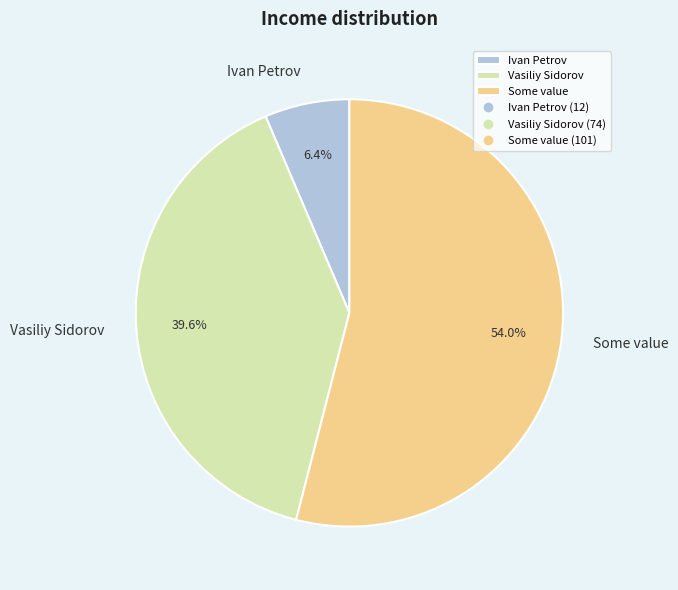

Is it true that Ivan Petrov is 6% of the pie?

True